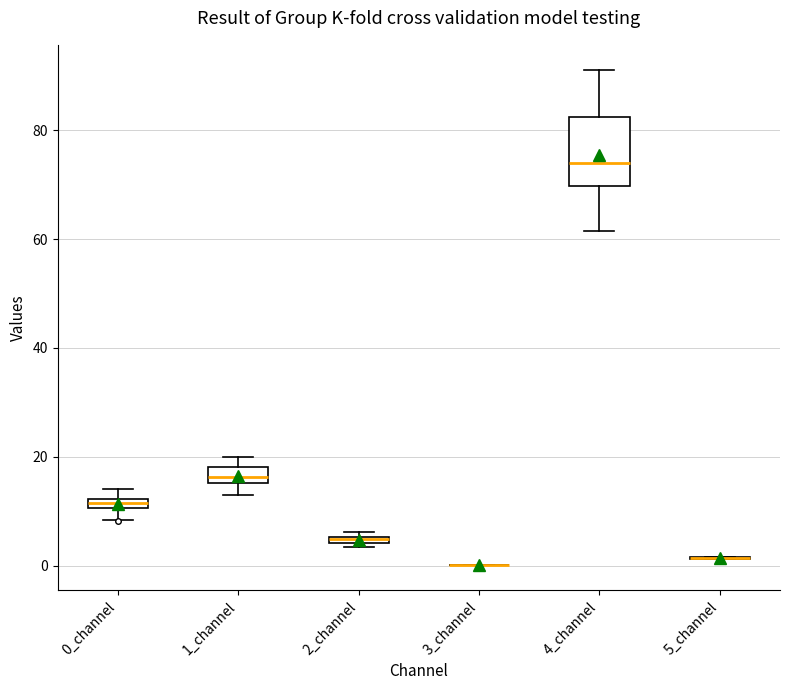

Where is the upper edge of the box for 0_channel on the y-axis? The values are not printed on the chart, so give them approximately, as read against the axis.

12